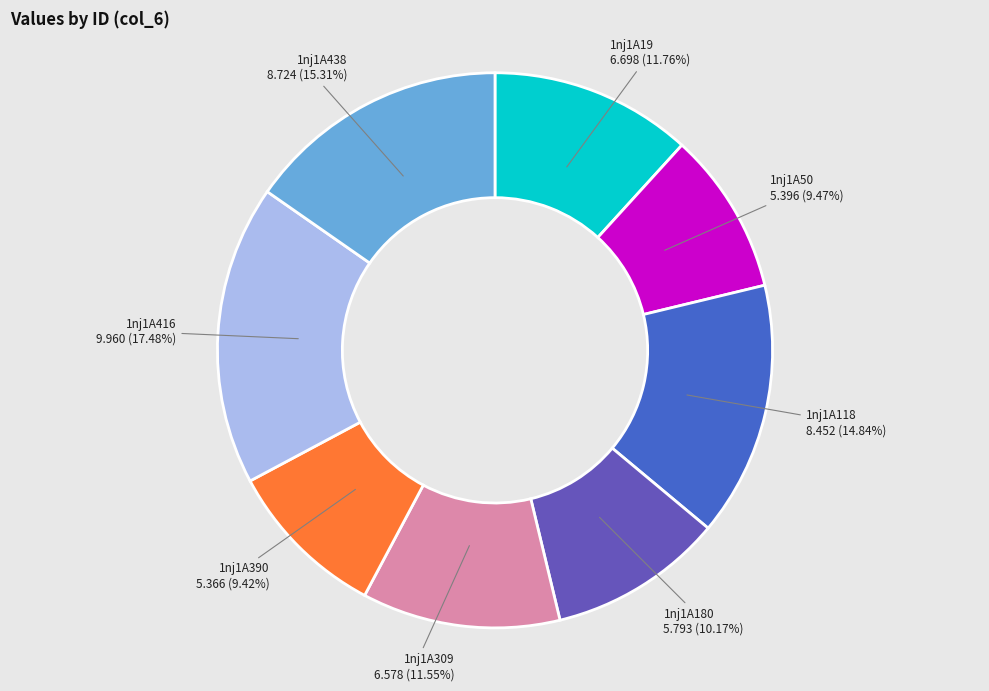

To the nearest percent, what is the difference between the largest and smallest slice percentages?

8%